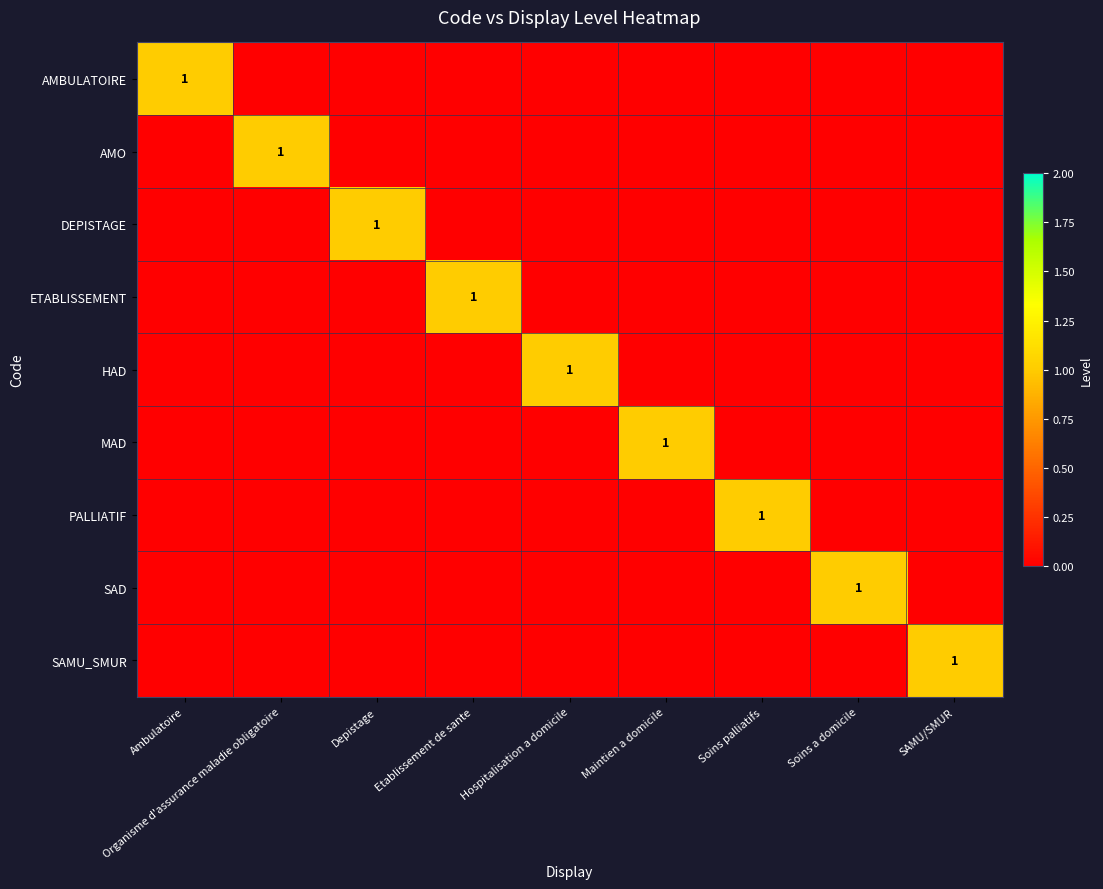

Which series has the largest total across all categories?

AMBULATOIRE